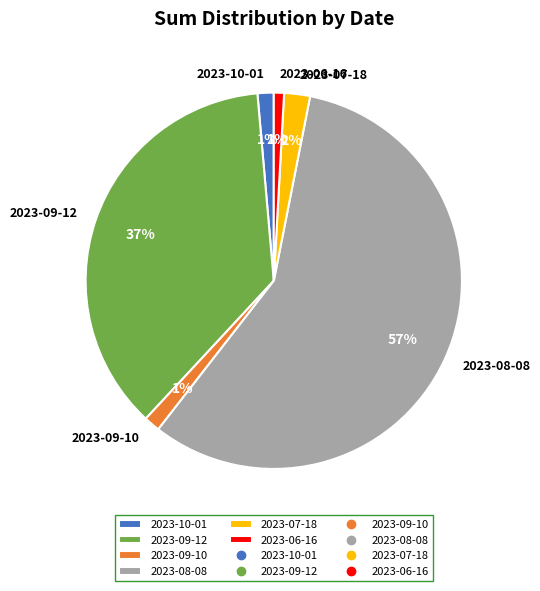

Is there any slice that represents more than half of the pie?

Yes